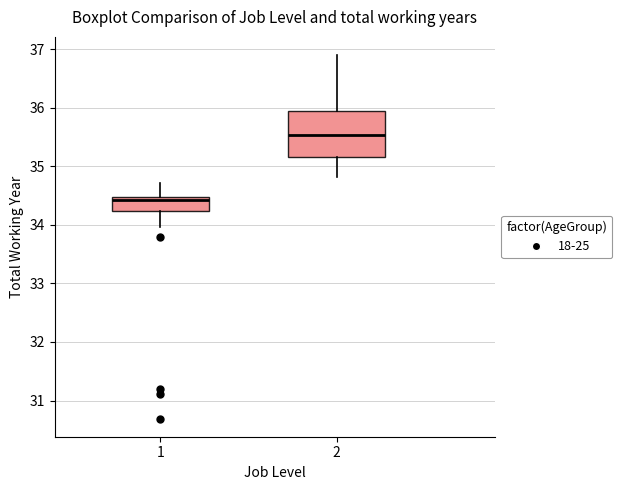

Which box has the highest median line?

2